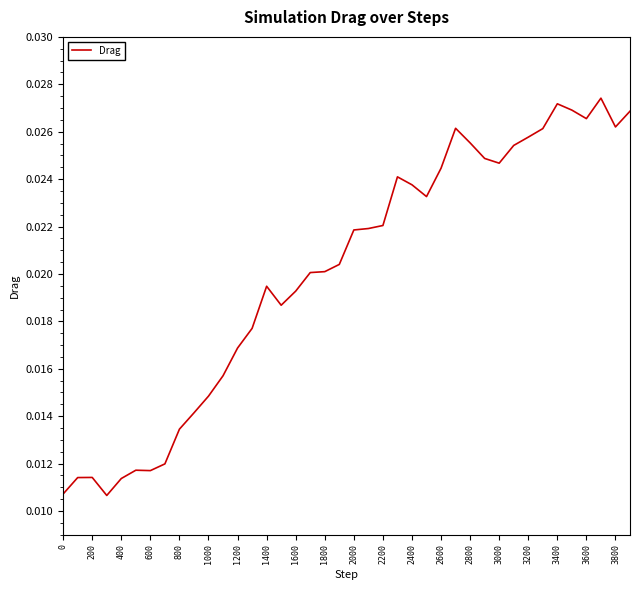

Does the chart display data point markers on the line(s)?

No